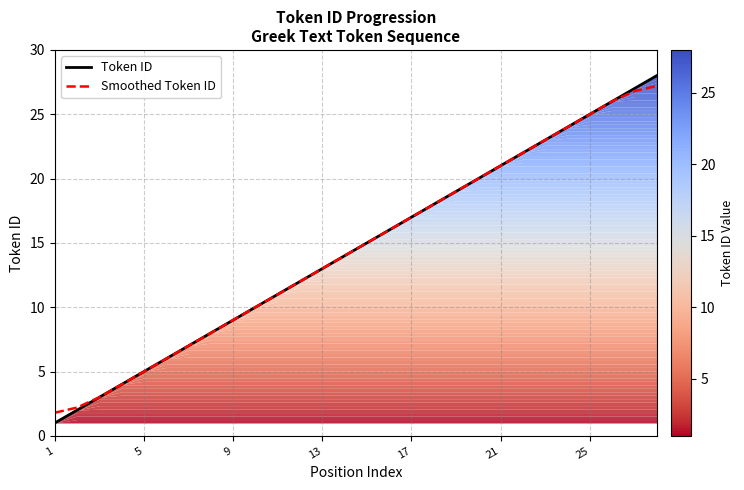

What is the sum of all Smoothed Token ID values?

406.0